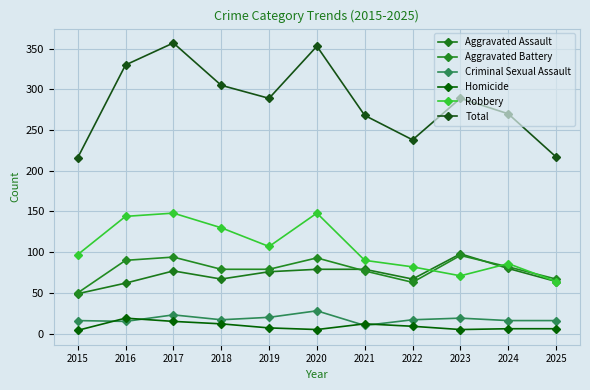

Reading left to right, what are all the values shown in this chart?

Aggravated Assault: 2015=49	2016=62	2017=77	2018=67	2019=76	2020=79	2021=79	2022=67	2023=98	2024=80	2025=64
Aggravated Battery: 2015=50	2016=90	2017=94	2018=79	2019=79	2020=93	2021=77	2022=63	2023=96	2024=82	2025=67
Criminal Sexual Assault: 2015=16	2016=15	2017=23	2018=17	2019=20	2020=28	2021=10	2022=17	2023=19	2024=16	2025=16
Homicide: 2015=4	2016=19	2017=15	2018=12	2019=7	2020=5	2021=12	2022=9	2023=5	2024=6	2025=6
Robbery: 2015=97	2016=144	2017=148	2018=130	2019=107	2020=148	2021=90	2022=82	2023=71	2024=86	2025=64
Total: 2015=216	2016=330	2017=357	2018=305	2019=289	2020=353	2021=268	2022=238	2023=289	2024=270	2025=217